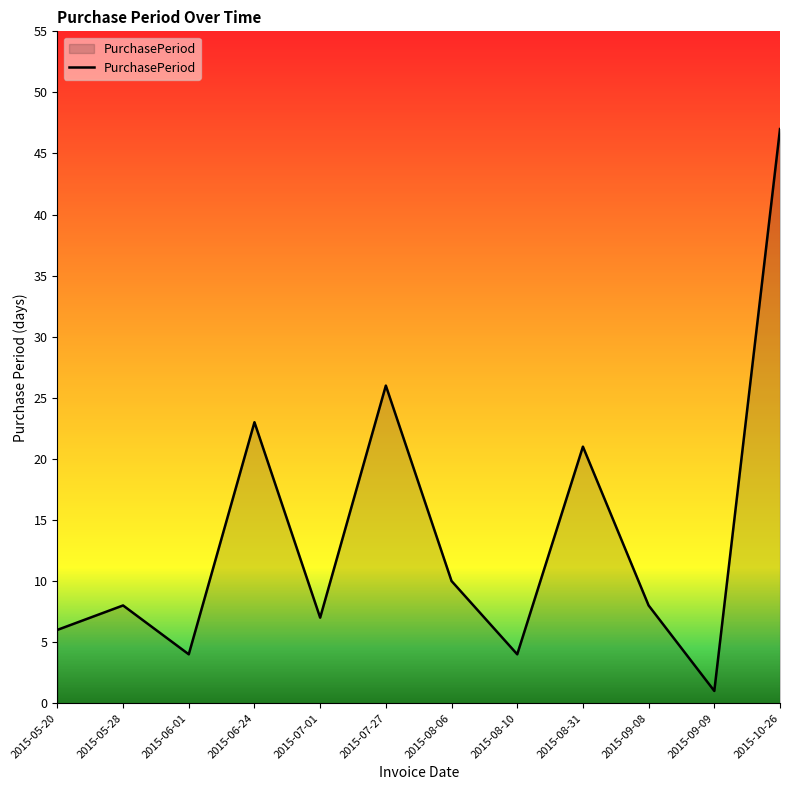

What is the change in value from 2015-07-01 to 2015-08-31?

+14